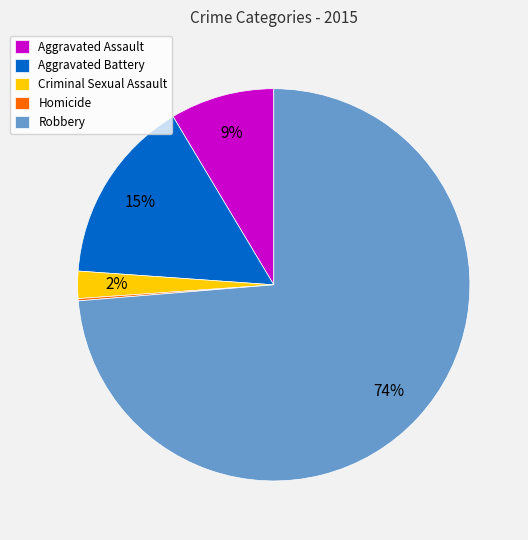

To the nearest percent, what percentage of the pie is Aggravated Assault?

9%